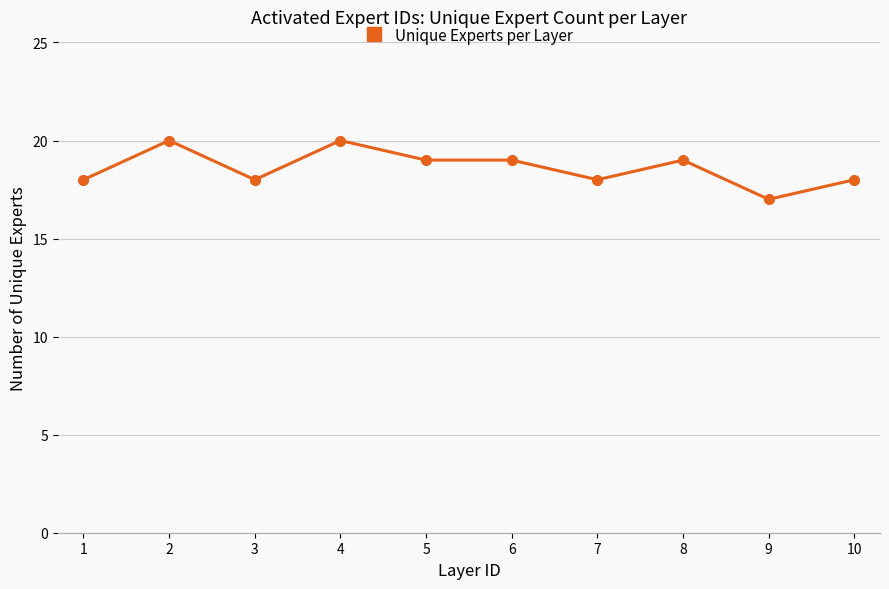

What is the ratio of the value at 5 to the value at 9?

1.1